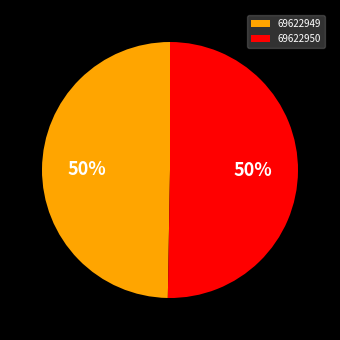

Which slice represents more than half of the pie?

69622950